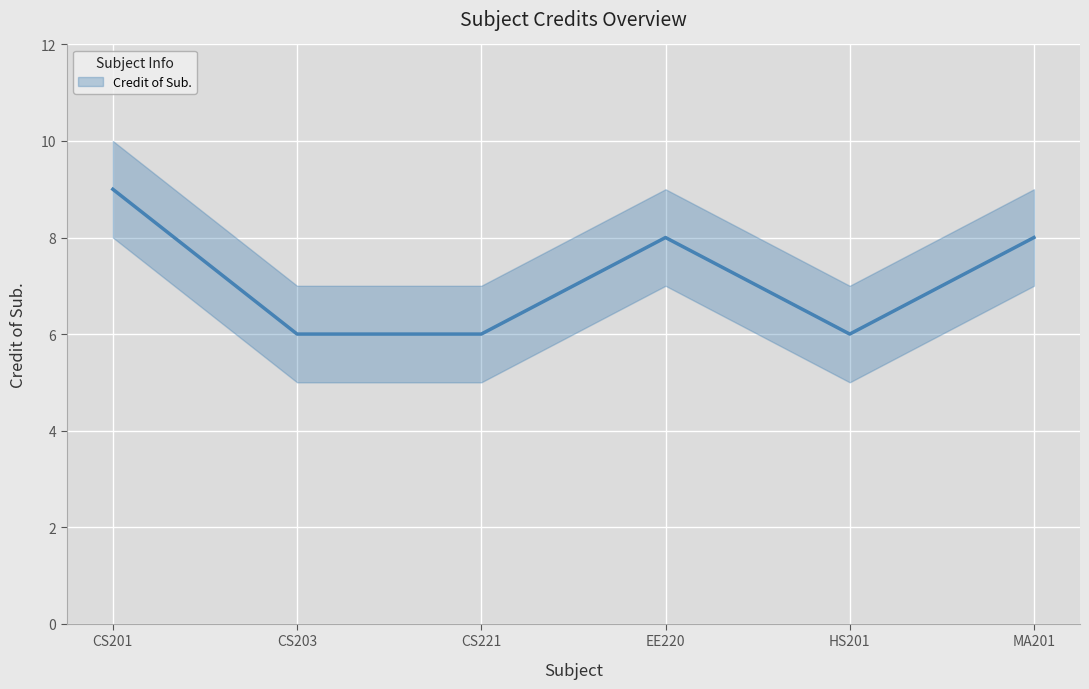

How many interior local peaks (higher than both neighbors) does the data have?

1